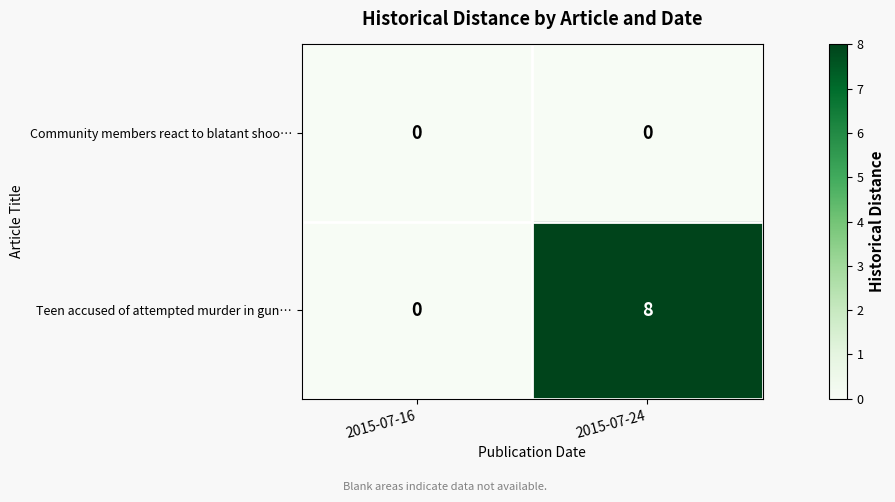

List the series in order of their peak value, highest first.

Teen accused of attempted murder in gun…, Community members react to blatant shoo…